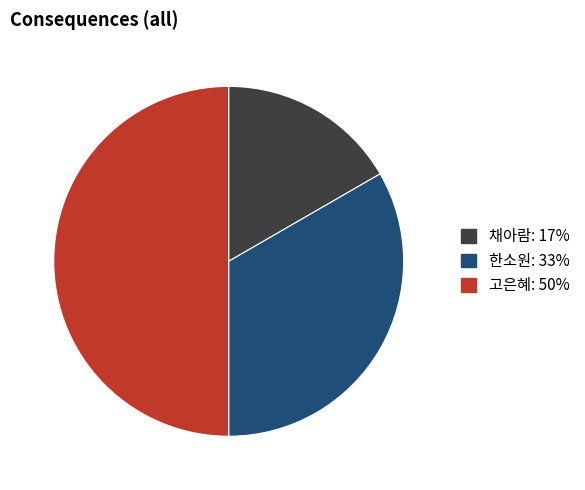

True or false: 고은혜 accounts for 36% of the total.

False